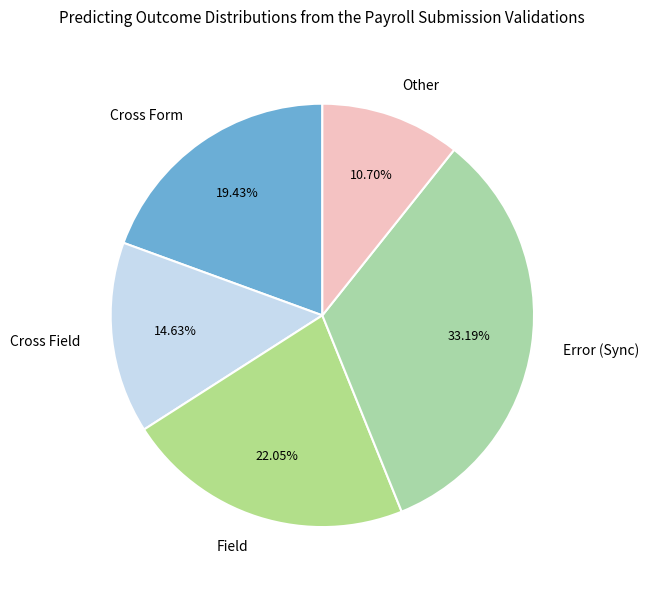

Does any single category account for the majority?

No